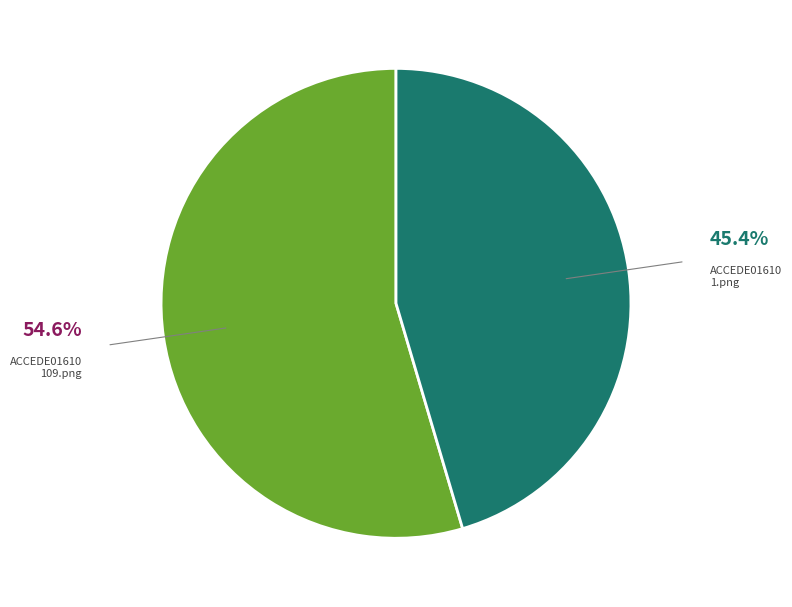

Count the number of slices in the pie.

2